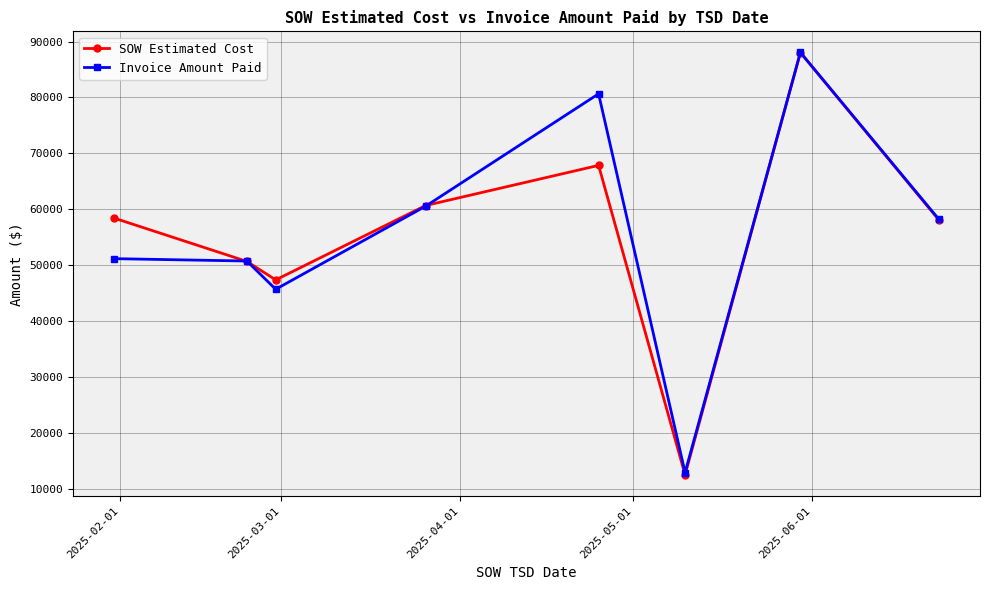

At how many categories does at least one series exceed 40494?

7